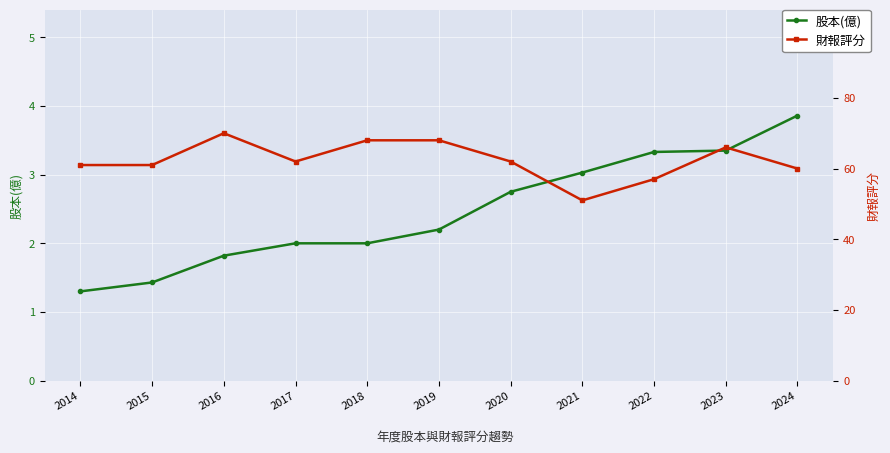

What is the average value of the 股本(億) series?

2.5